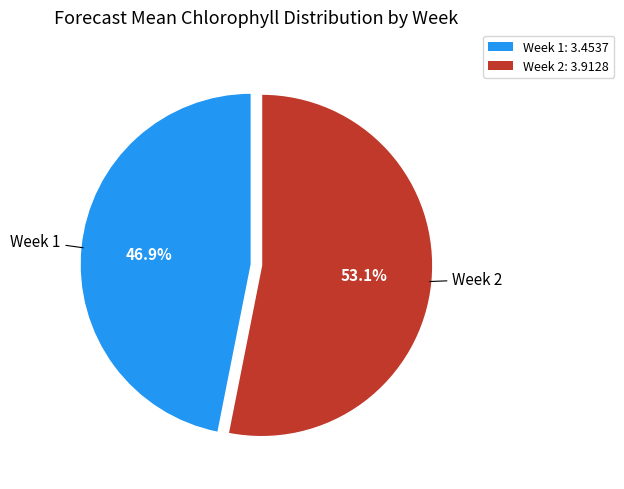

The Week 2 slice represents 53% of the pie. True or false?

True